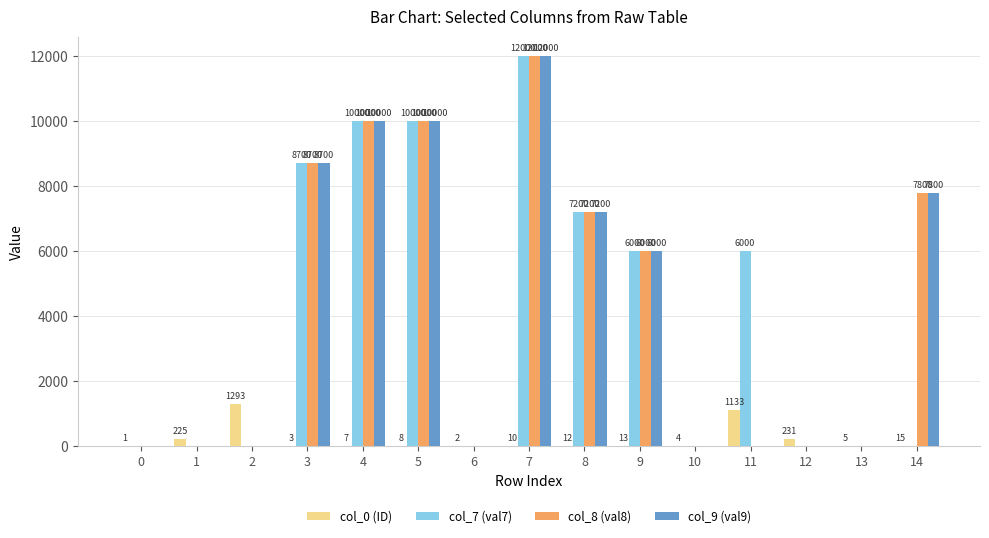

The col_9 (val9) series shows 0 at 13. True or false?

True